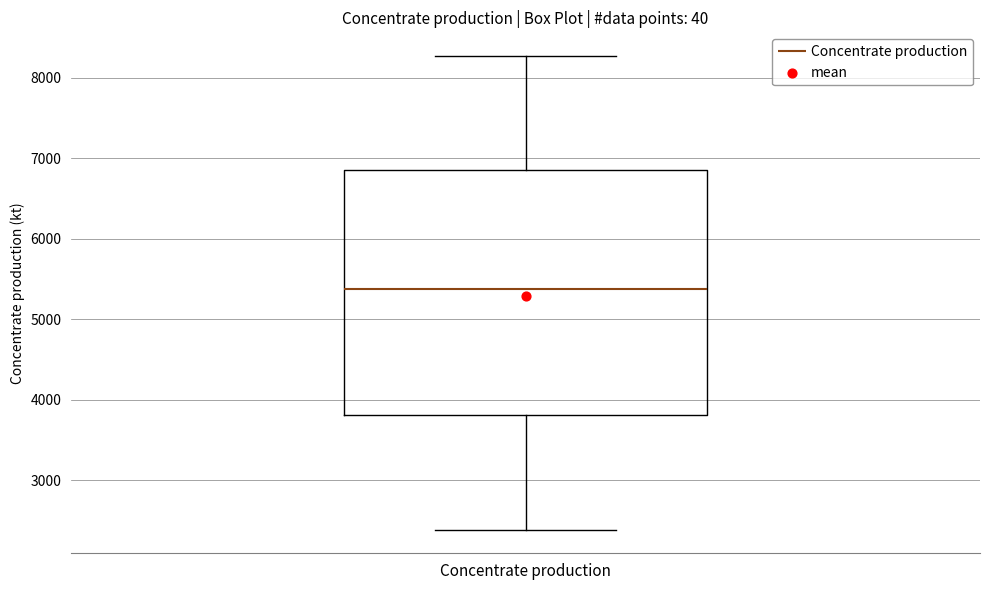

Transcribe this box plot: give where the median line is, the range the box spans, and where the two whiskers end, as read against the y-axis. The values are not printed on the chart, so give them approximately, as read against the axis.

median 5400, box 3800 to 6900, whiskers 2400 to 8300